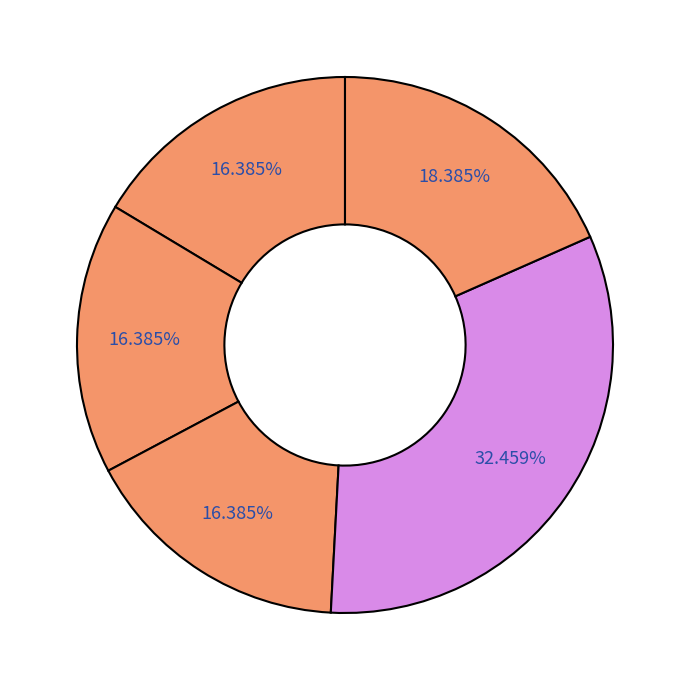

How many segments does this pie chart have?

5